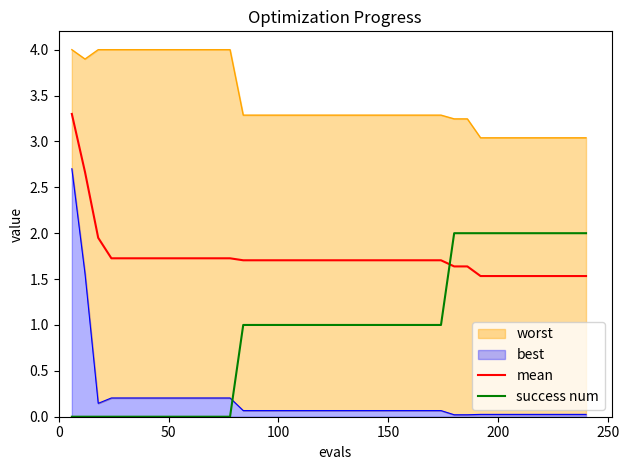

Does the chart display data point markers on the line(s)?

No